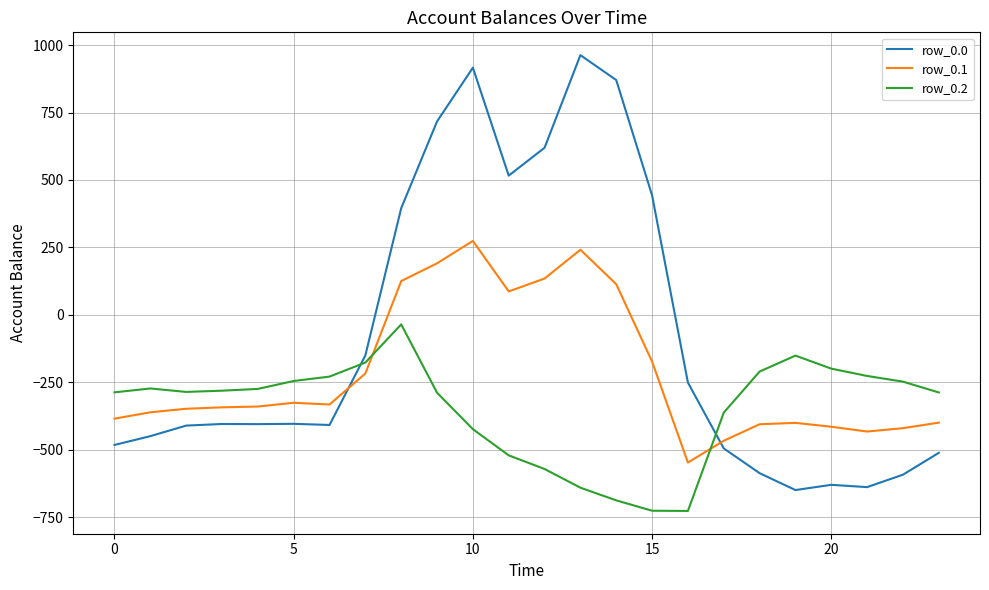

What is the minimum value shown in the chart?

-726.6